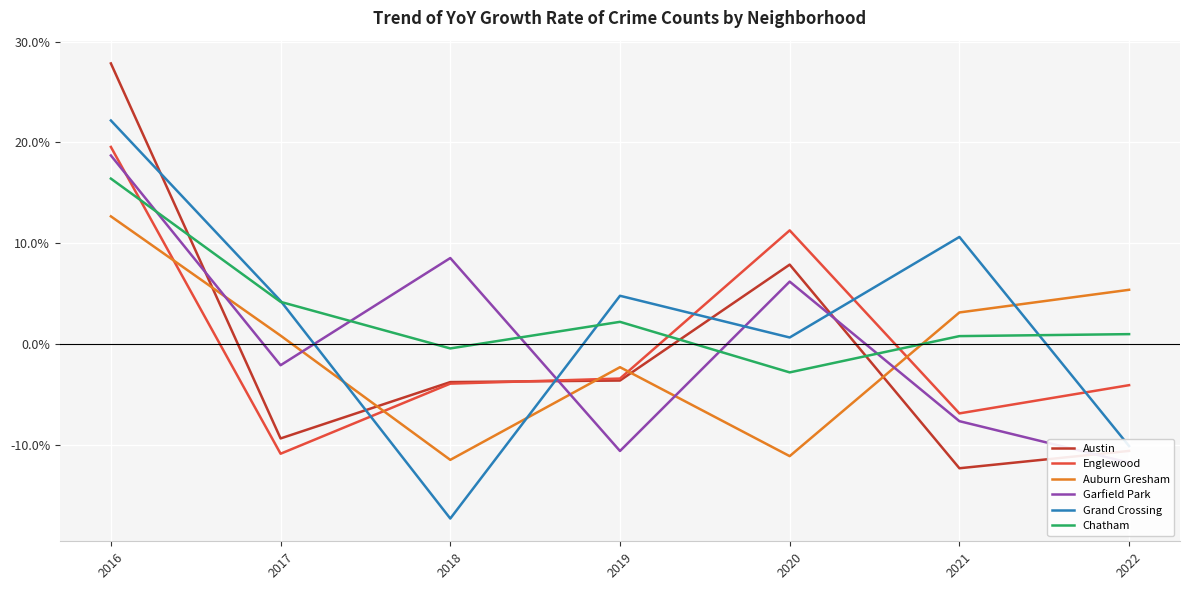

How many data points in Austin are less than -3?

5